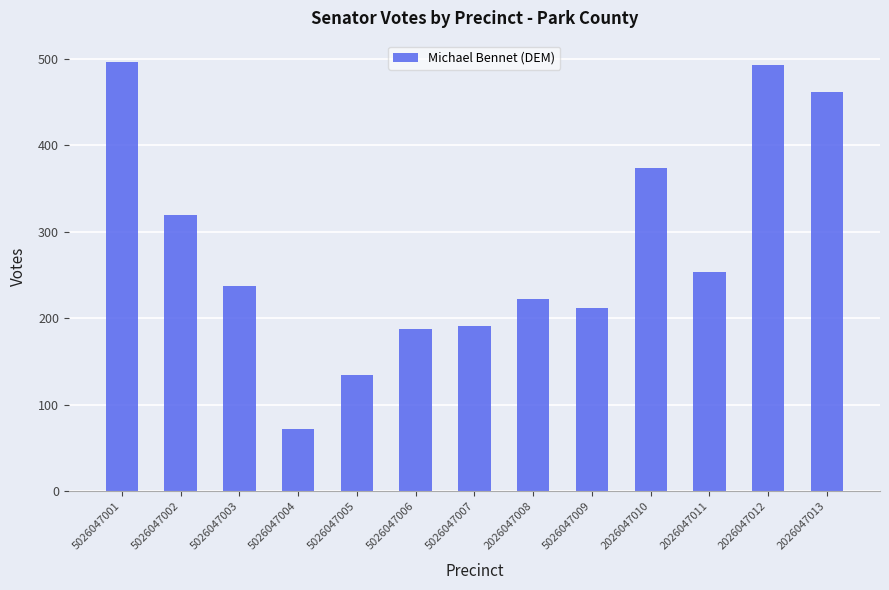

Reading right to left, transcribe all the data shown in this chart.

2026047013=462	2026047012=493	2026047011=253	2026047010=374	5026047009=212	2026047008=222	5026047007=191	5026047006=188	5026047005=134	5026047004=72	5026047003=237	5026047002=319	5026047001=496